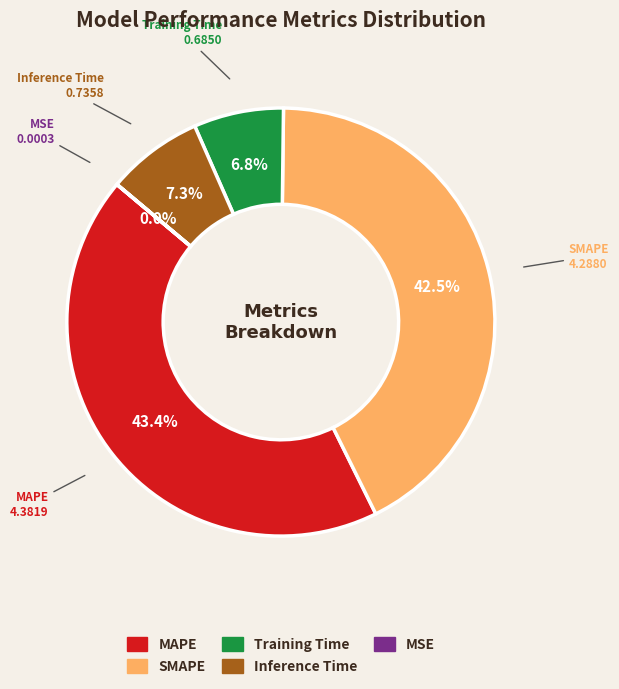

Combined, what portion of the pie is SMAPE and Inference Time?

49.8%